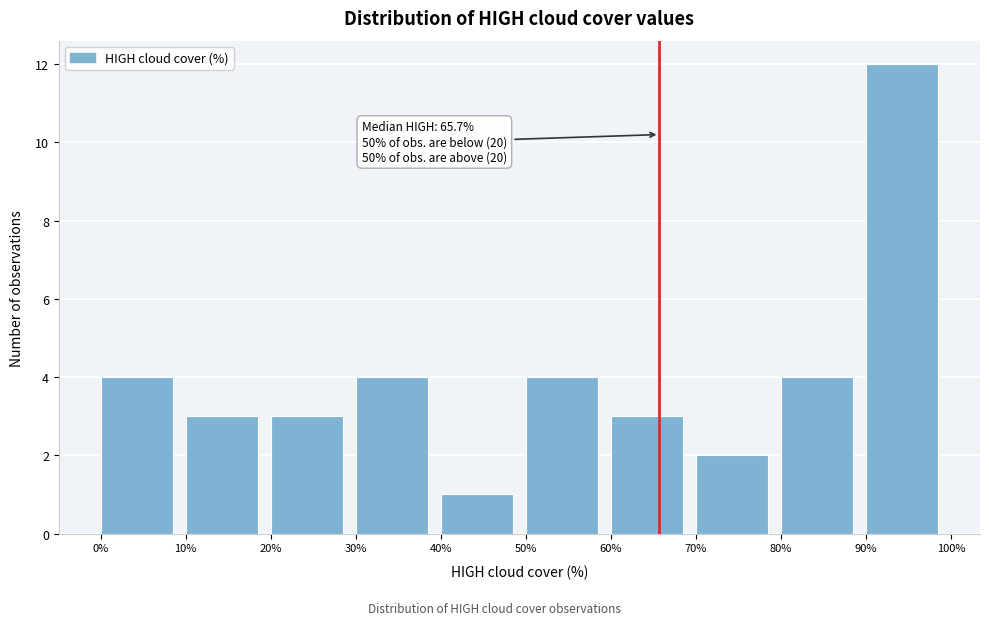

Over which range of the x-axis is the bar tallest?

90% to 100%